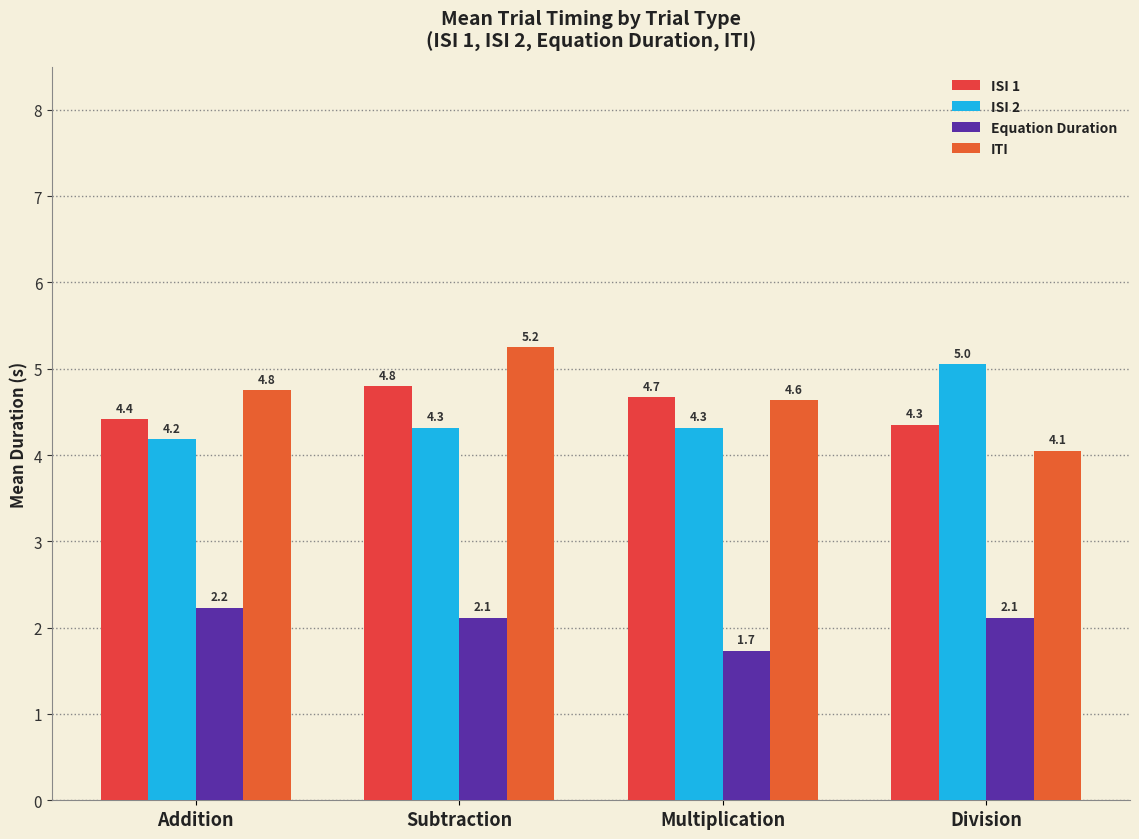

What is the label of the 2nd bar from the left?

Subtraction